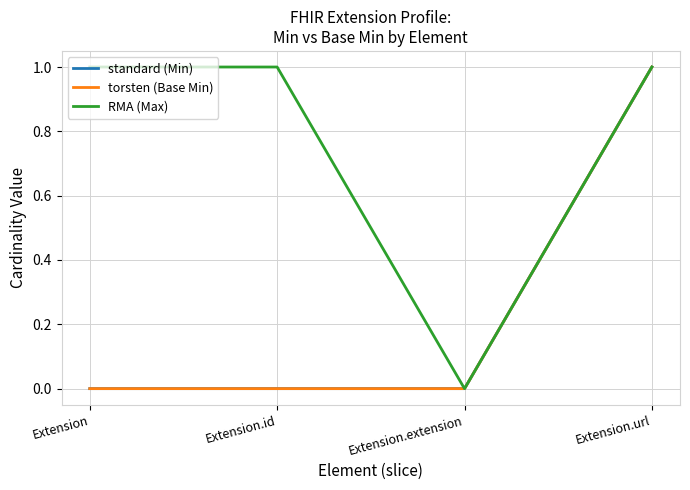

Is this an area chart (filled region under the line)?

No